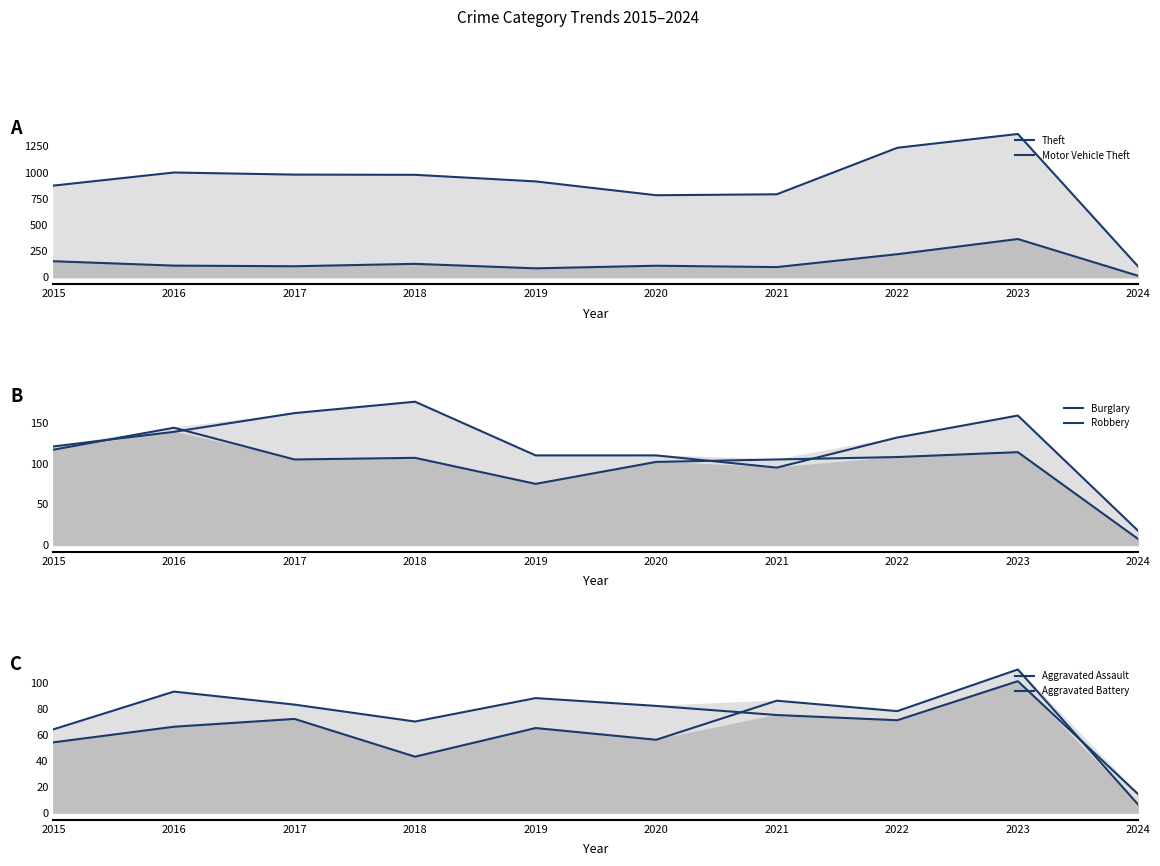

Which label corresponds to the smallest value in the chart?

2024